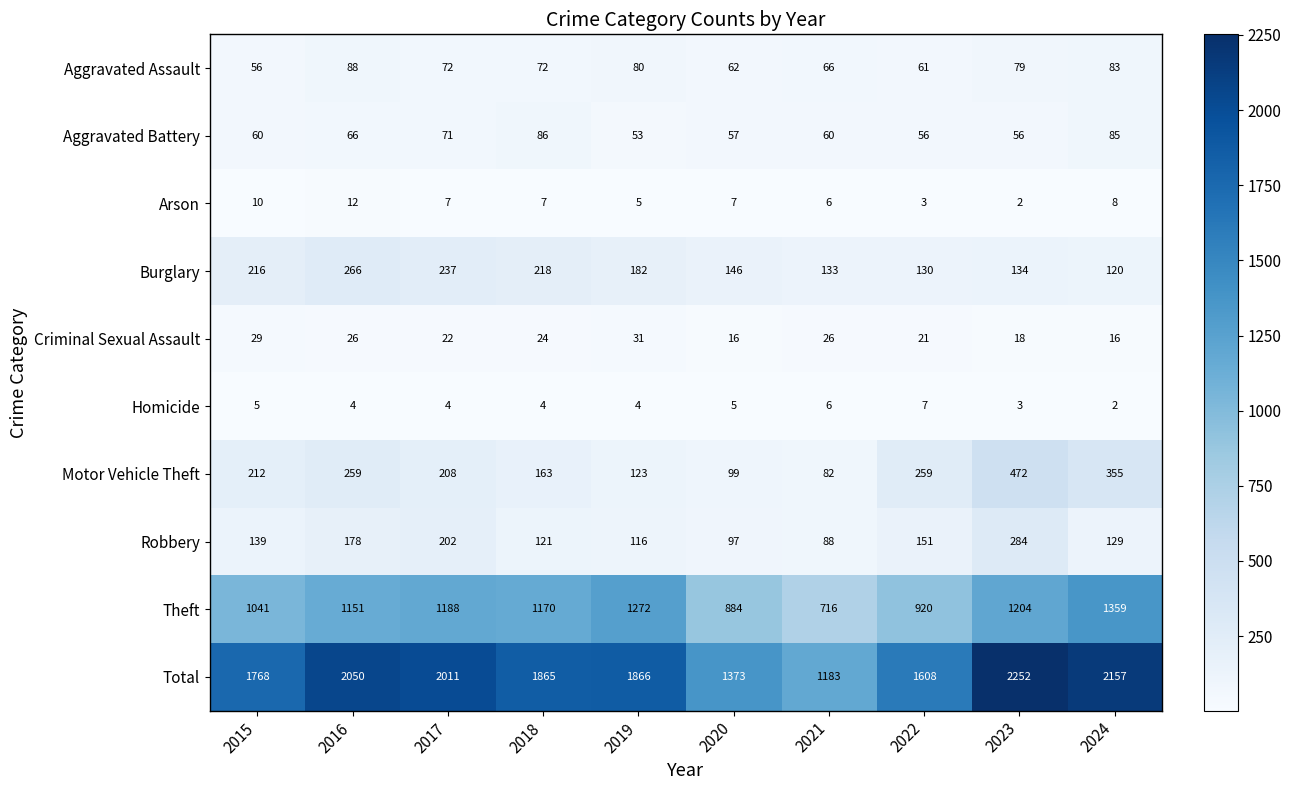

What is the spread (max minus min) of values at 2015?

1763